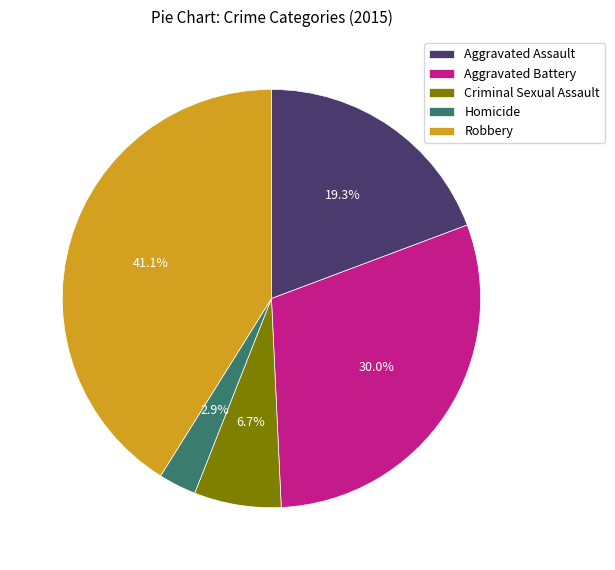

Is there a majority slice in this chart?

No